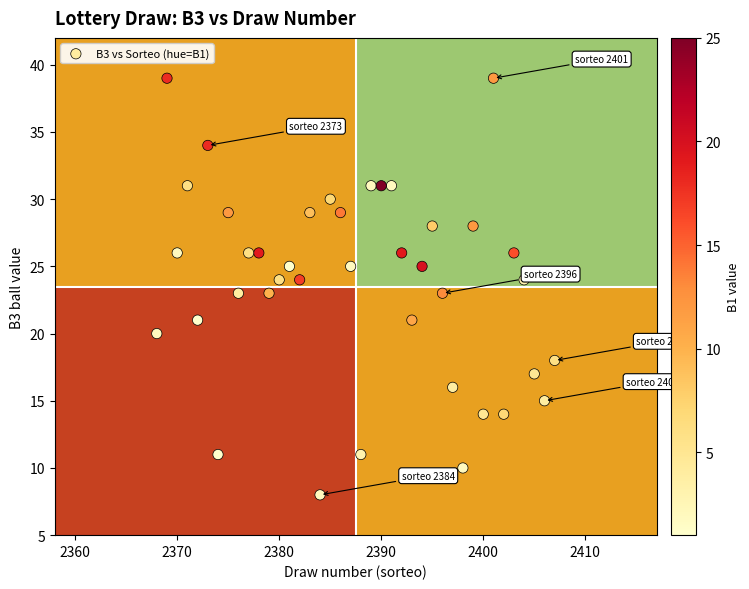

What is the range of X values (max minus min)?

39